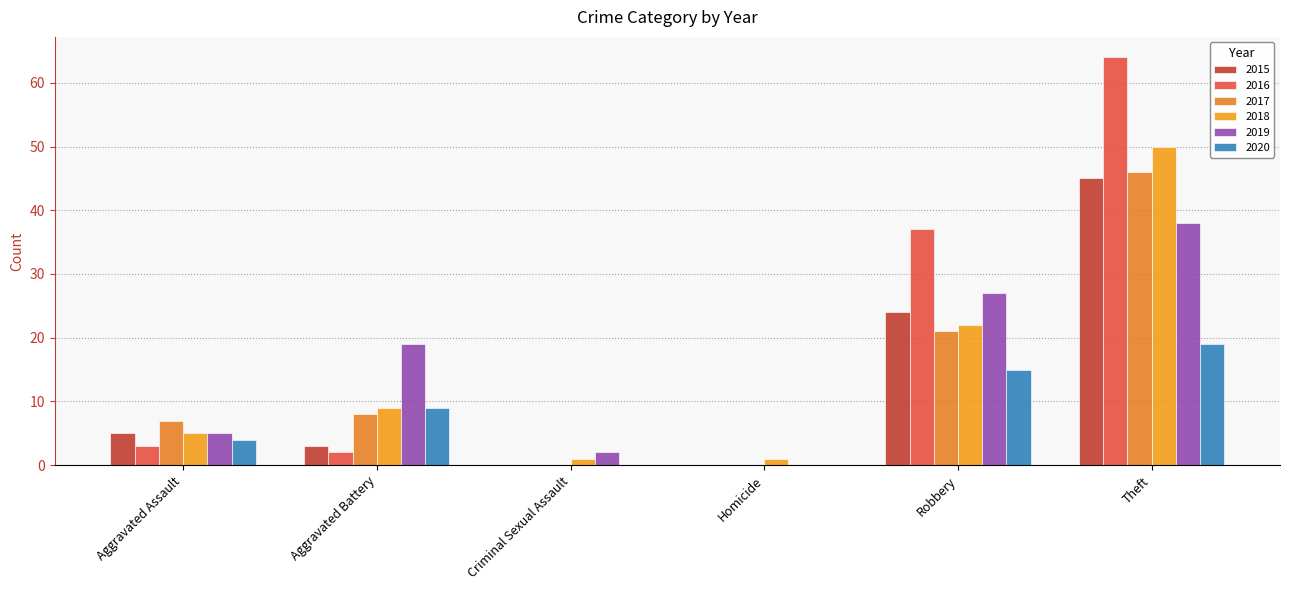

Between Robbery and Homicide, which is larger?

Robbery